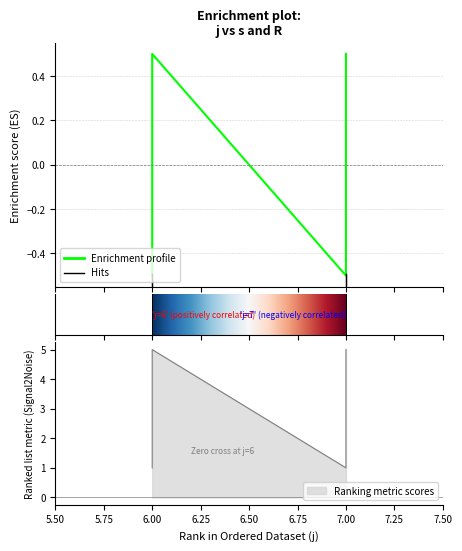

Where is the first local maximum?

6